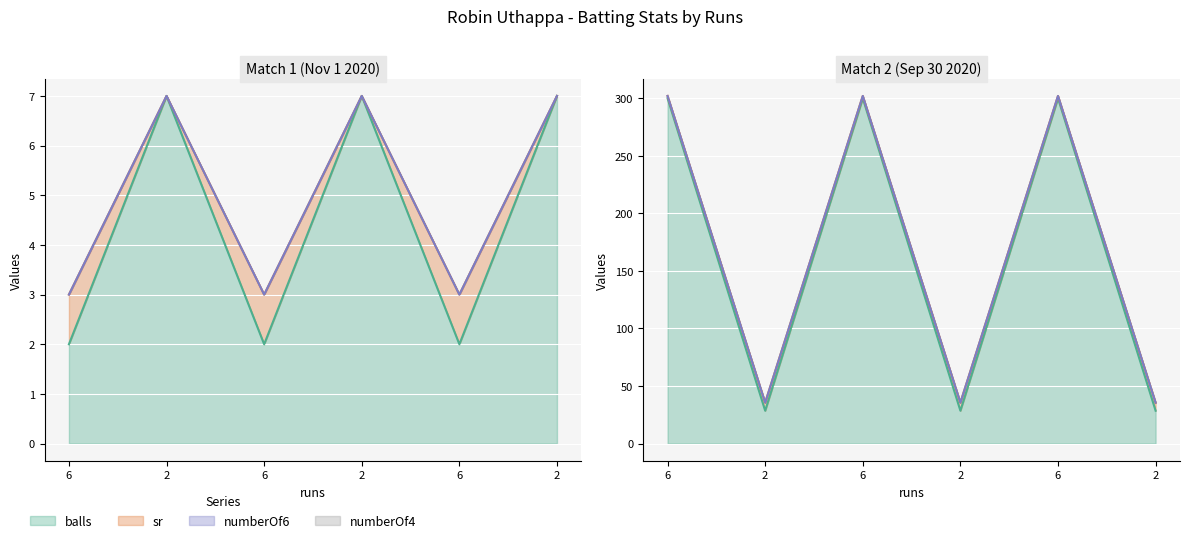

Is the value of balls at 2 greater than the value of sr at 2?

No